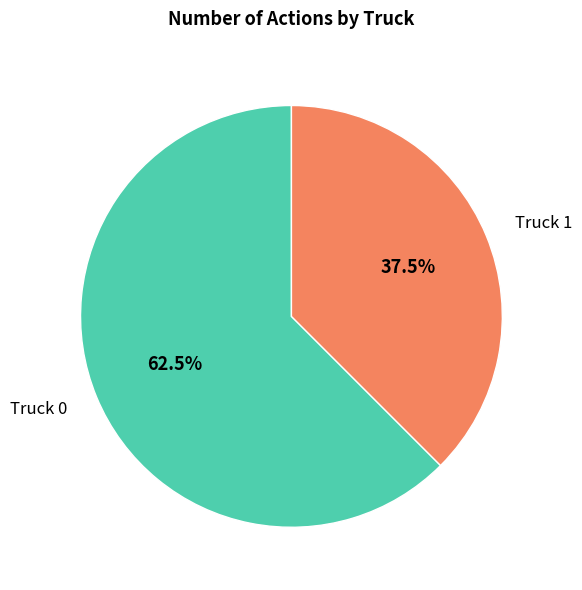

Is there a majority slice in this chart?

Yes